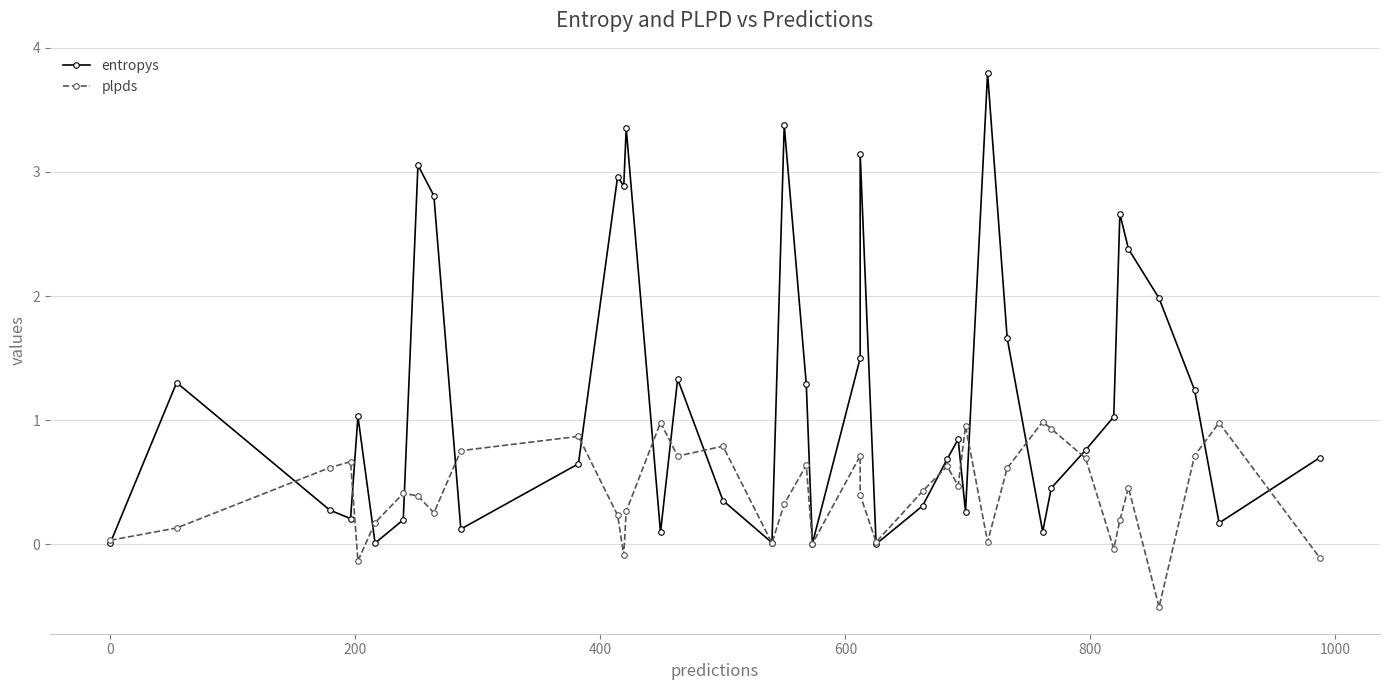

Which series ends up on top after the final intersection of plpds and entropys?

entropys